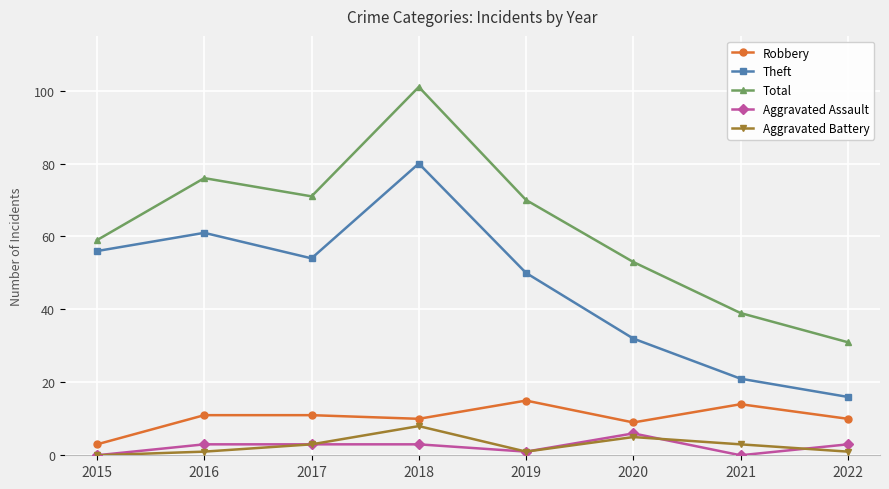

The Aggravated Battery series shows 3 at 2021. True or false?

True